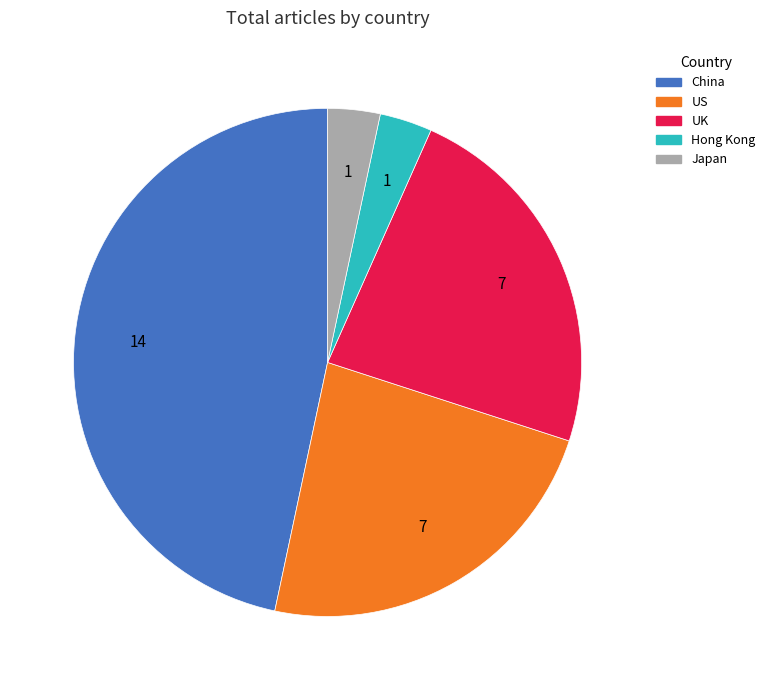

How many segments does this pie chart have?

5